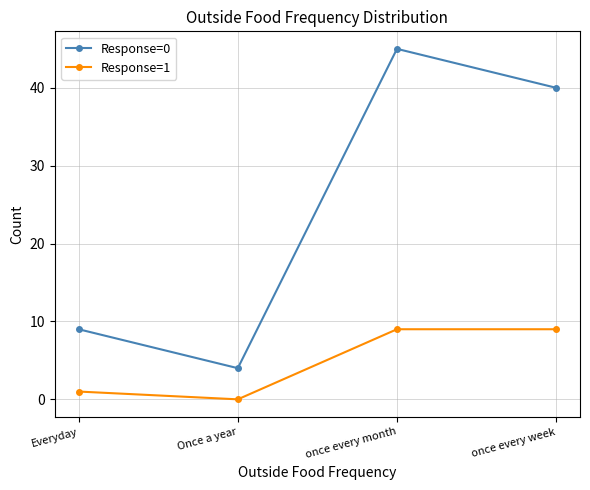

At which category is the sum across all series the highest?

once every month